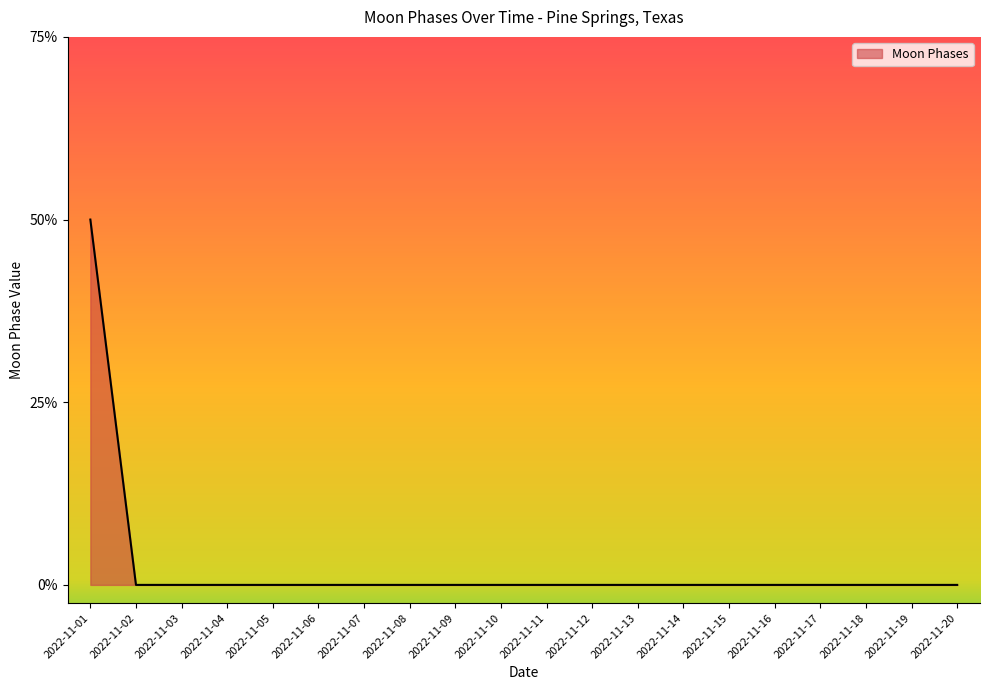

At which label is the value closest to 1?

2022-11-01